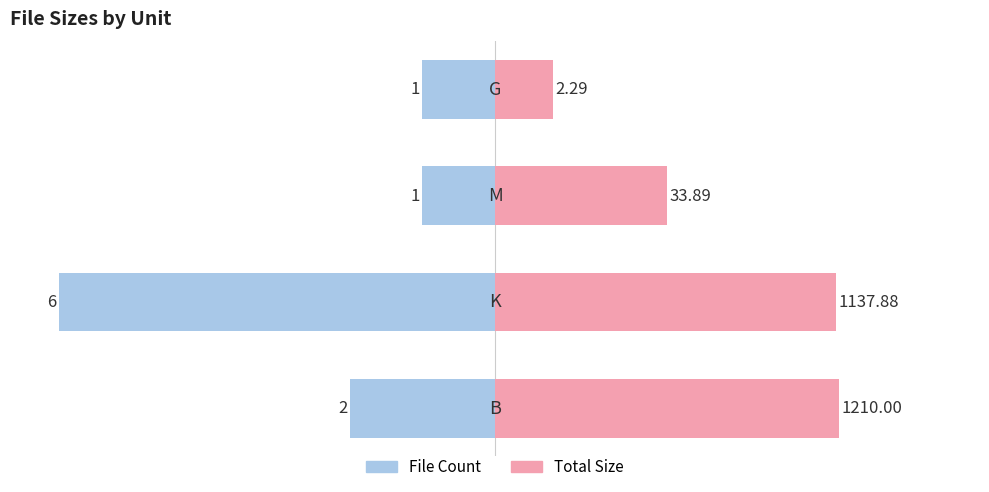

Which series has the largest total across all categories?

Total Size